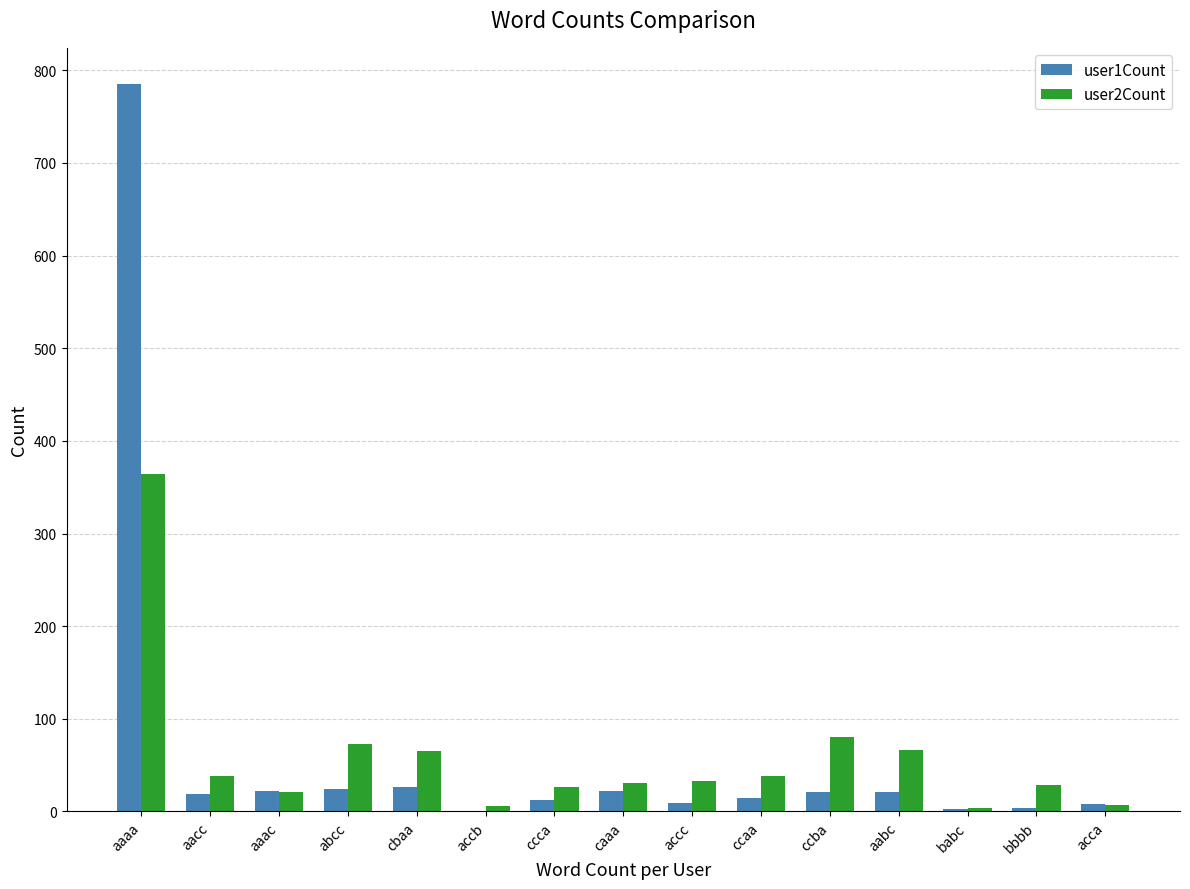

Where does the user1Count series first go above 19?

aaaa